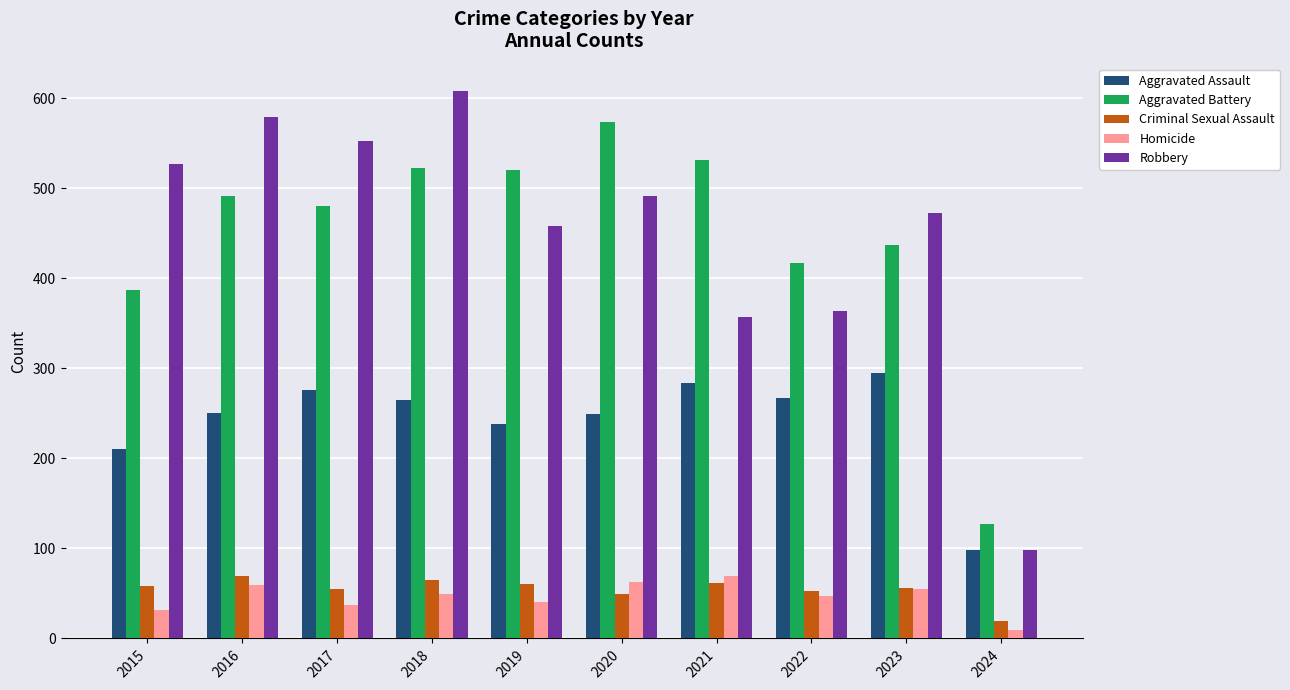

What is the maximum value for Robbery?

608